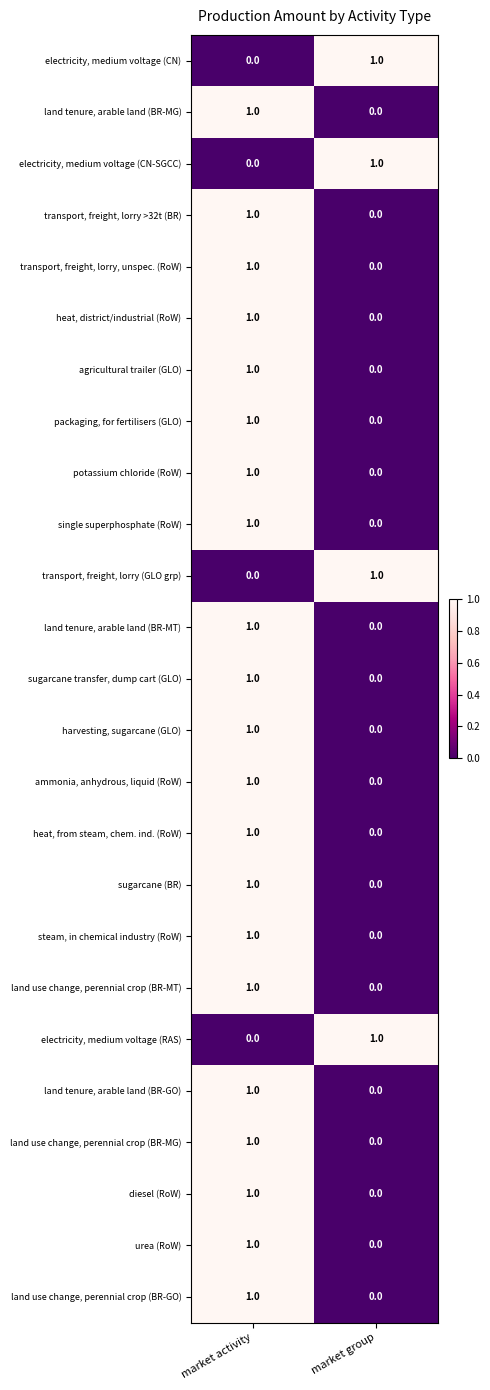

Which category has the highest value in the land use change, perennial crop (BR-MG) series?

market activity